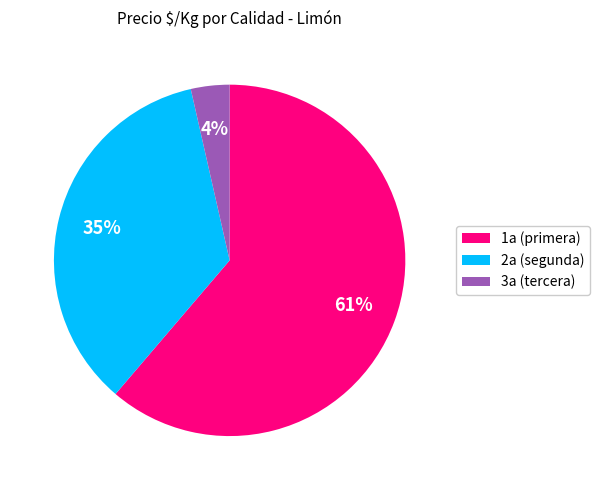

Is there any slice that represents more than half of the pie?

Yes